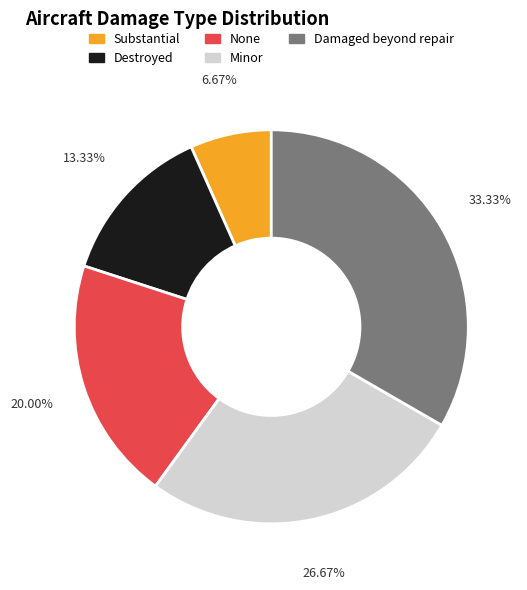

What percentage is the Substantial slice, to the nearest percent?

7%